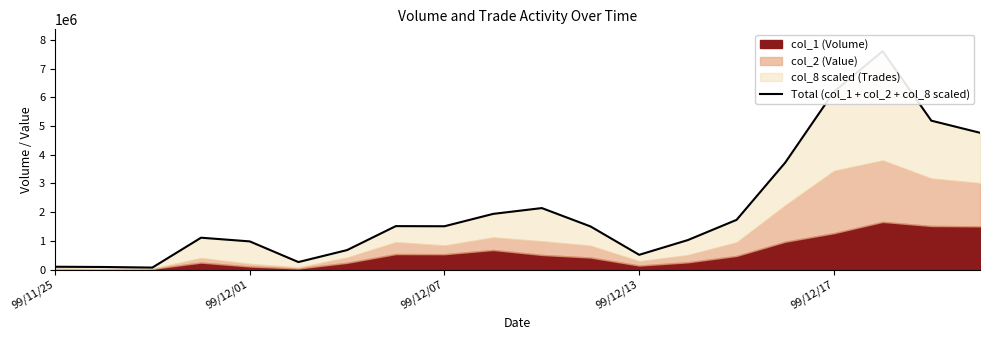

What is the minimum value shown in the chart?

73567.6